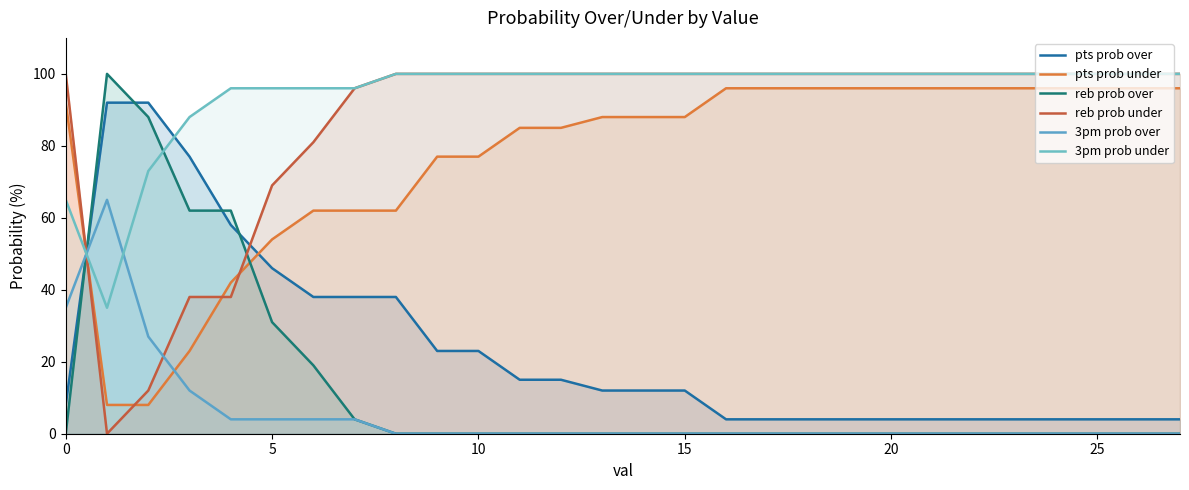

The value of reb prob over at 24 is -32. True or false?

False